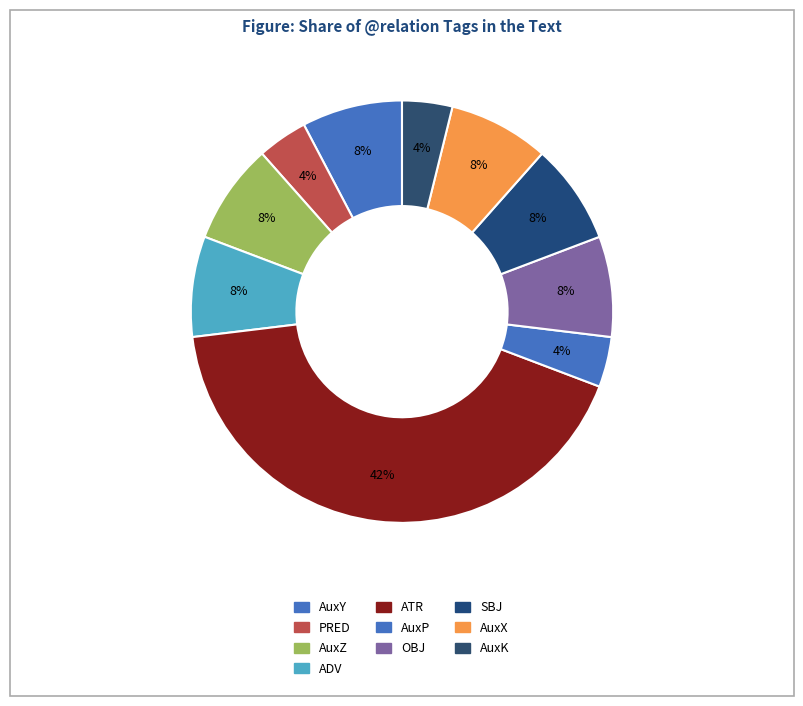

Does any single category account for the majority?

No